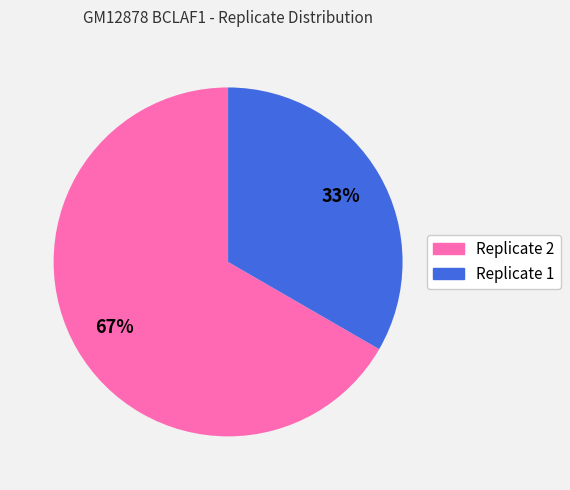

Do Replicate 1 and Replicate 2 together represent more than half of the pie?

Yes